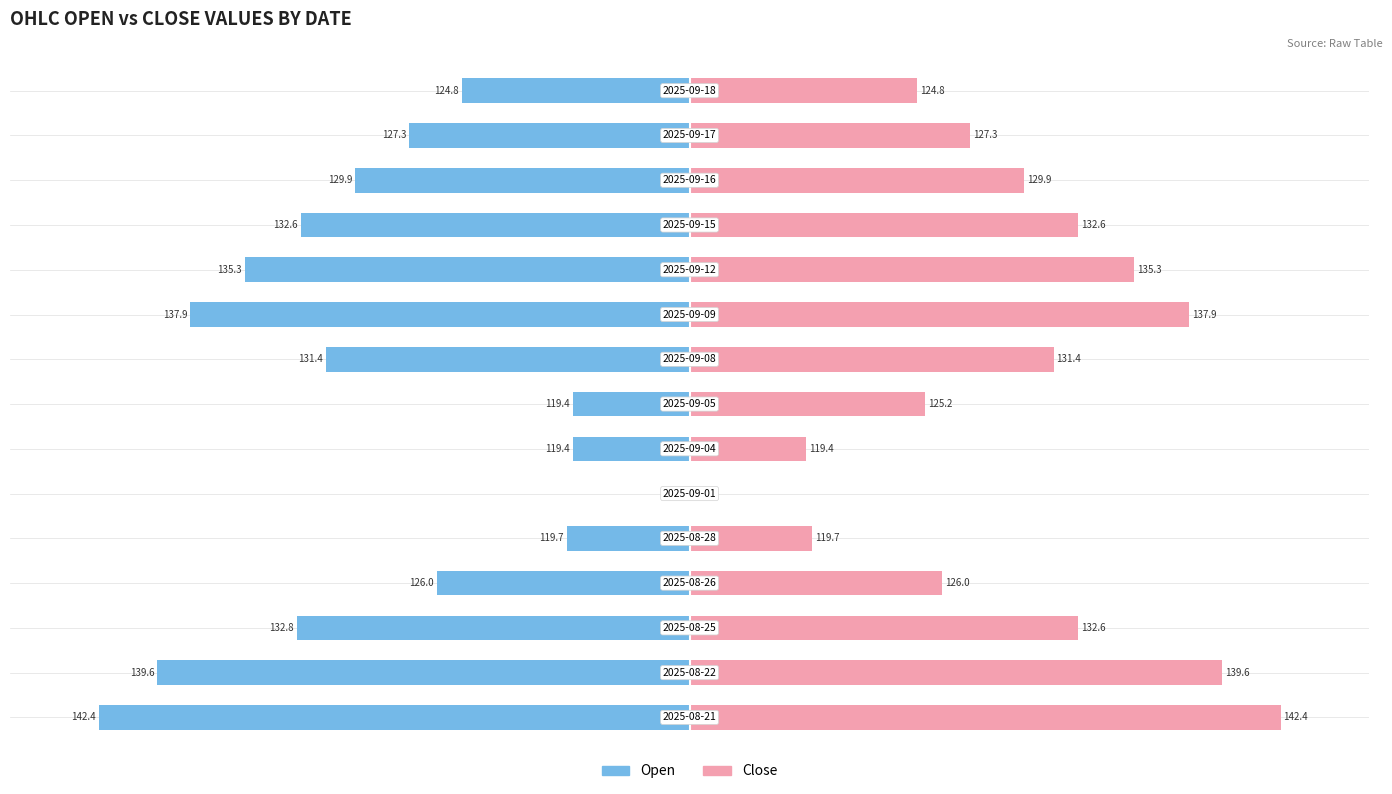

List the series in order of their overall mean, highest first.

Close, Open